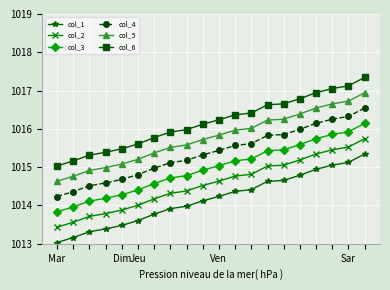

What is the value of the col_3 point at the 5th from the left?

1014.3